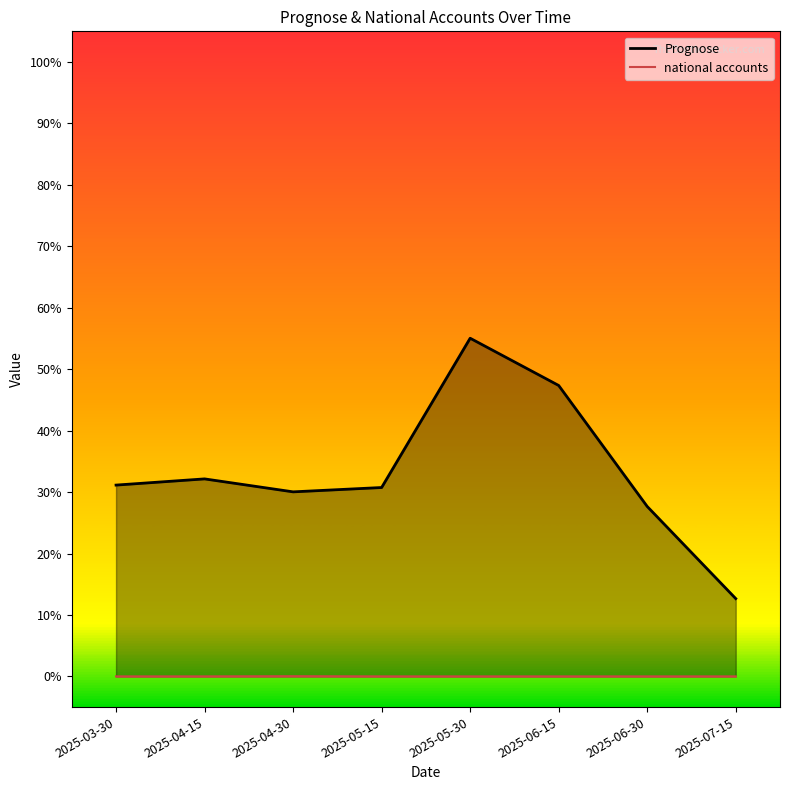

True or false: national accounts and Prognose intersect in this chart.

False